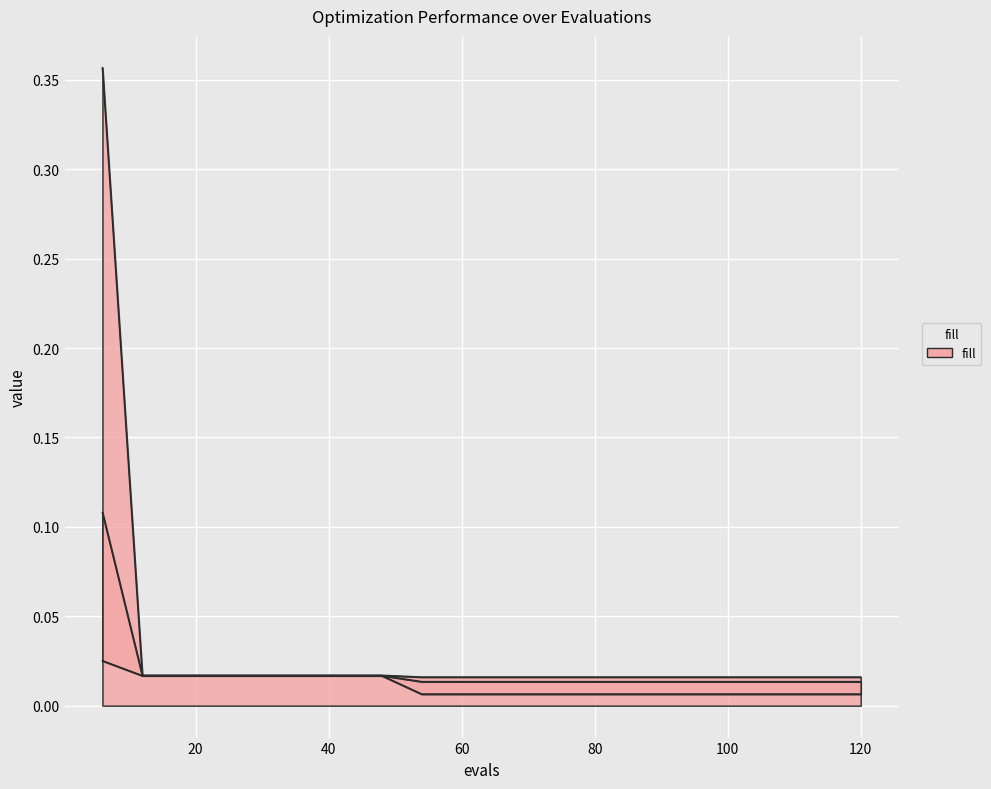

List the labels in order of best value, largest first.

6, 12, 18, 24, 30, 36, 42, 48, 54, 60, 66, 72, 78, 84, 90, 96, 102, 108, 114, 120